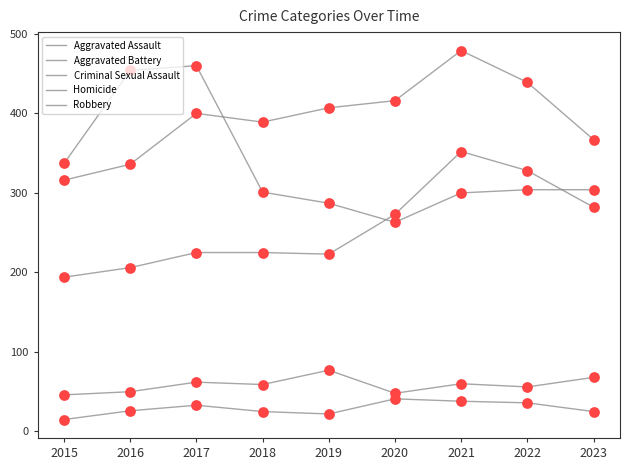

Which series has the largest total across all categories?

Aggravated Battery